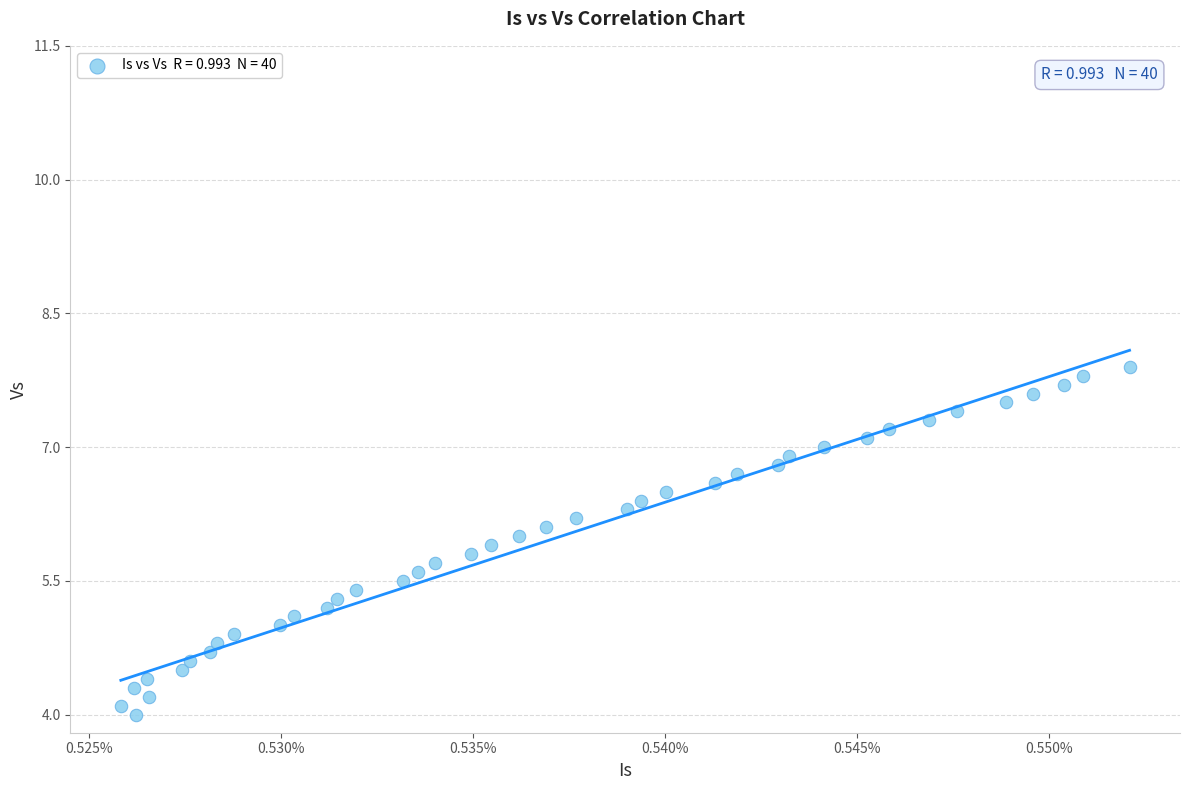

What is the range of Y values (max minus min)?

3.9